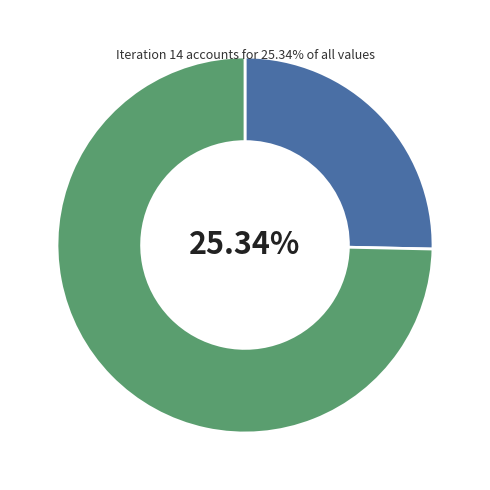

Is there any slice that represents more than half of the pie?

Yes